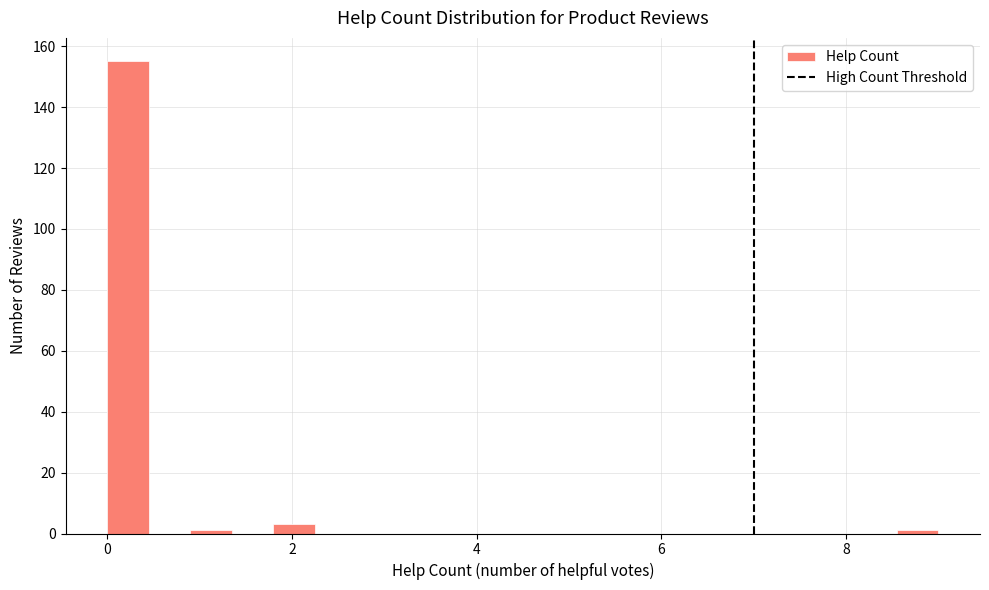

Around what value on the x-axis is the tallest bar? Give the approximate position of its centre, as read against the axis.

0.2